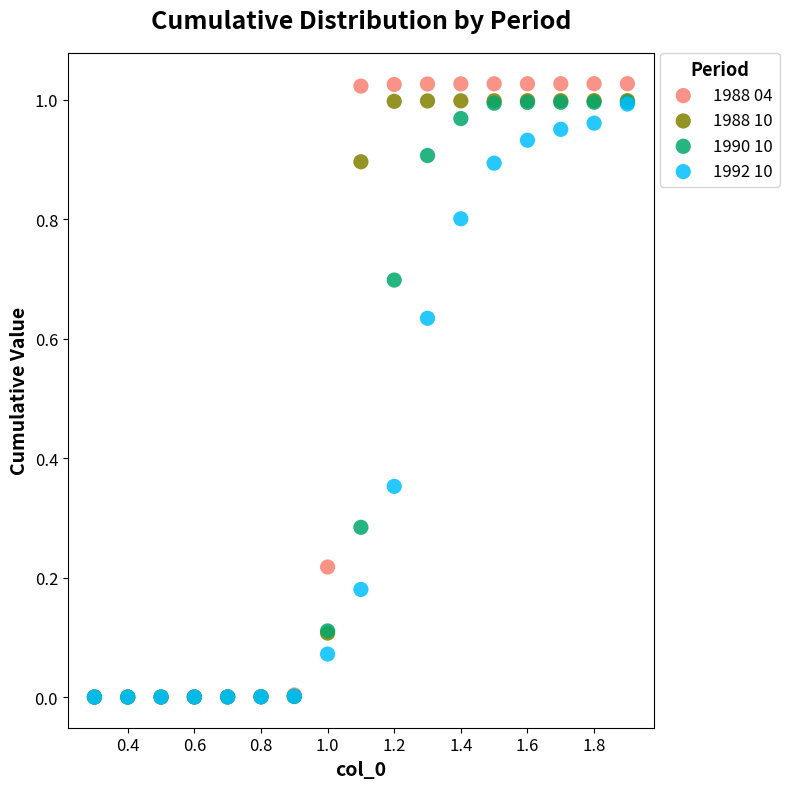

What are all the series names shown in the legend?

1988 04, 1988 10, 1990 10, 1992 10